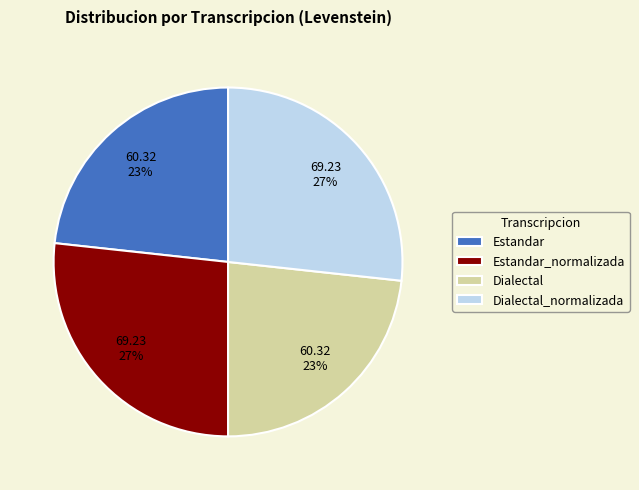

Which has a higher value, Estandar_normalizada or Estandar?

Estandar_normalizada